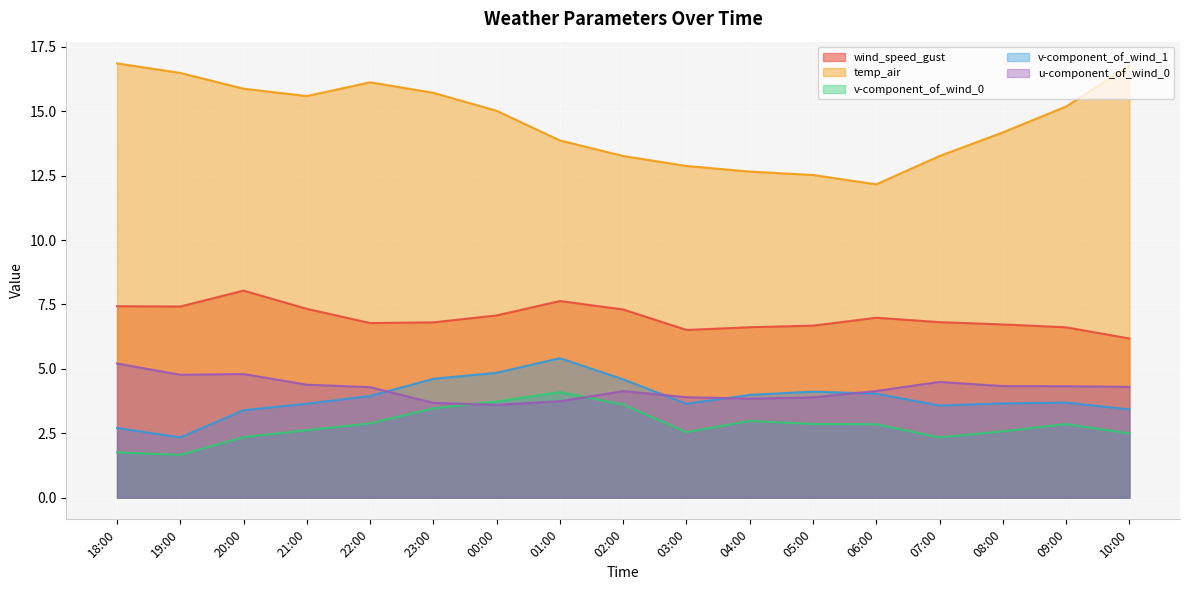

At 18:00, list the series in order from largest to smallest.

temp_air, wind_speed_gust, u-component_of_wind_0, v-component_of_wind_1, v-component_of_wind_0